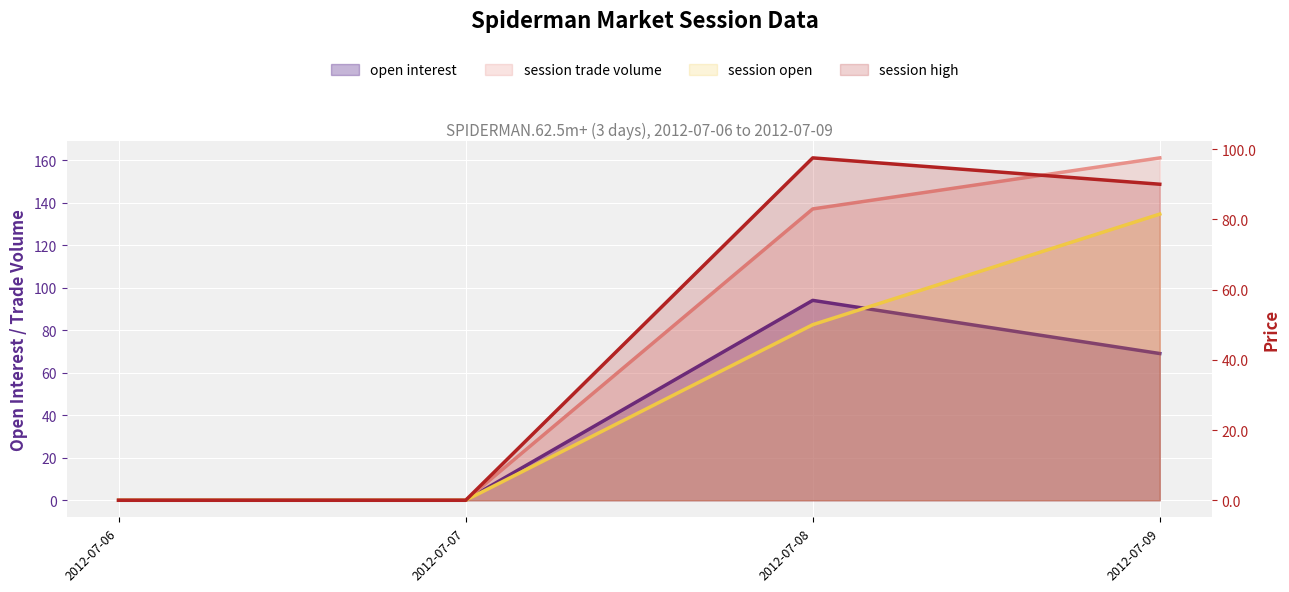

Which series has the widest spread of values?

session trade volume